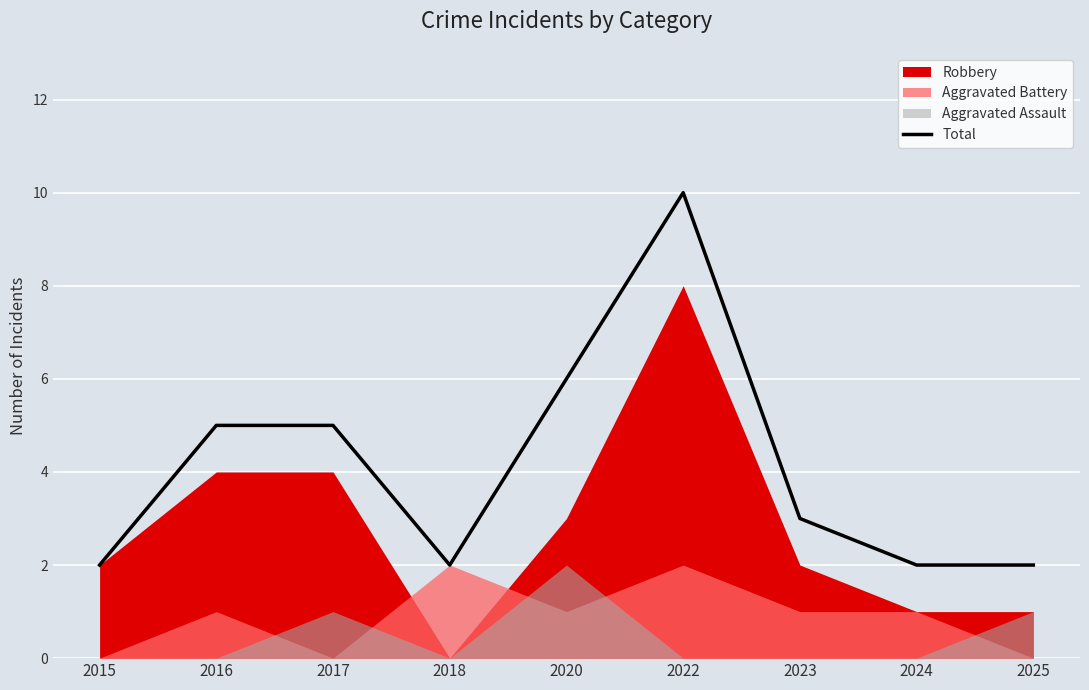

What is the sum of the values at 2025 and 2024?

4